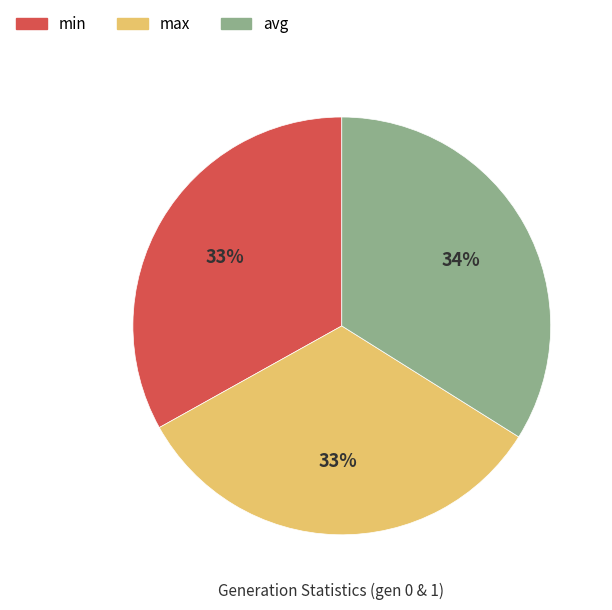

The avg slice represents 44% of the pie. True or false?

False